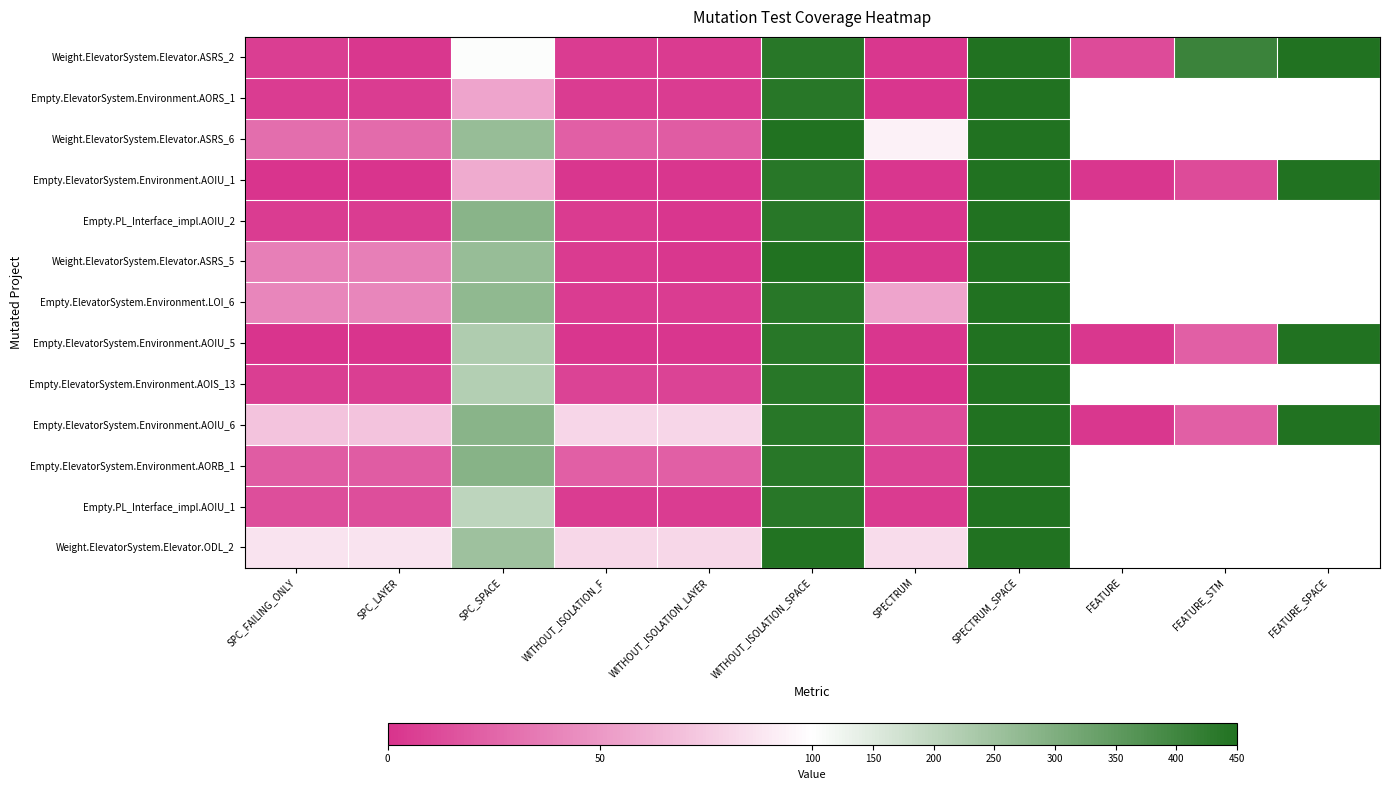

What is the difference between the Weight.ElevatorSystem.Elevator.ODL_2 values at WITHOUT_ISOLATION_SPACE and SPECTRUM?

364.0